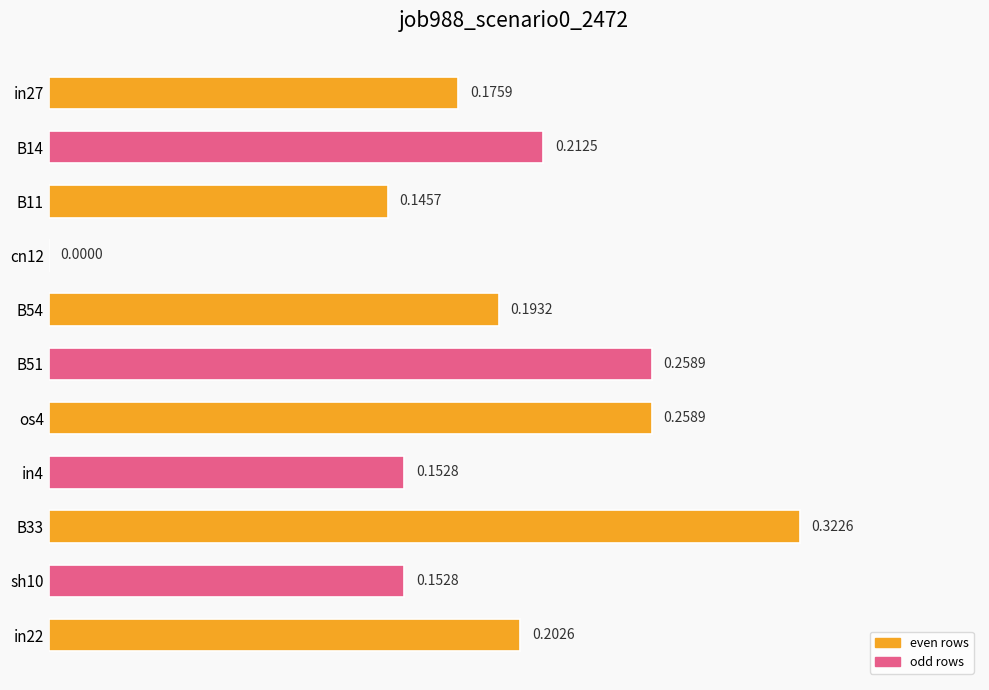

What is the sum of all values?

2.1